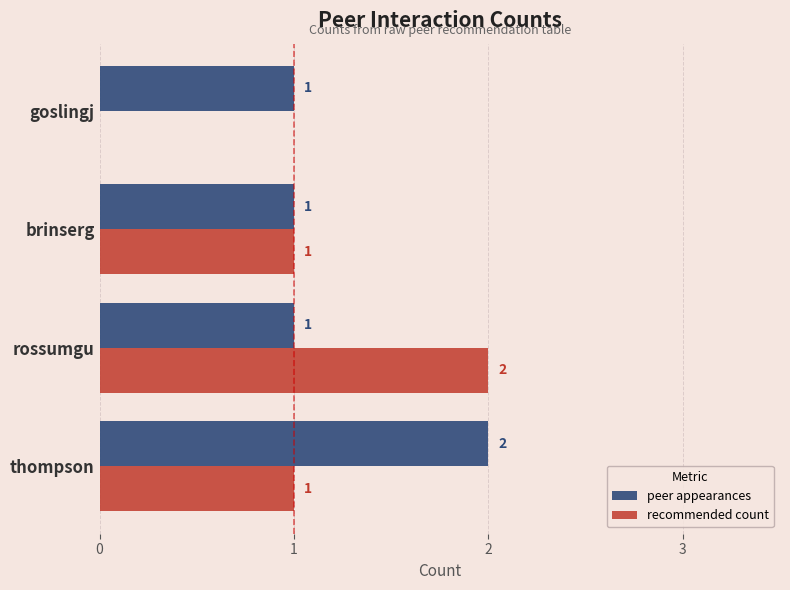

How many data points in peer appearances are above 1?

1